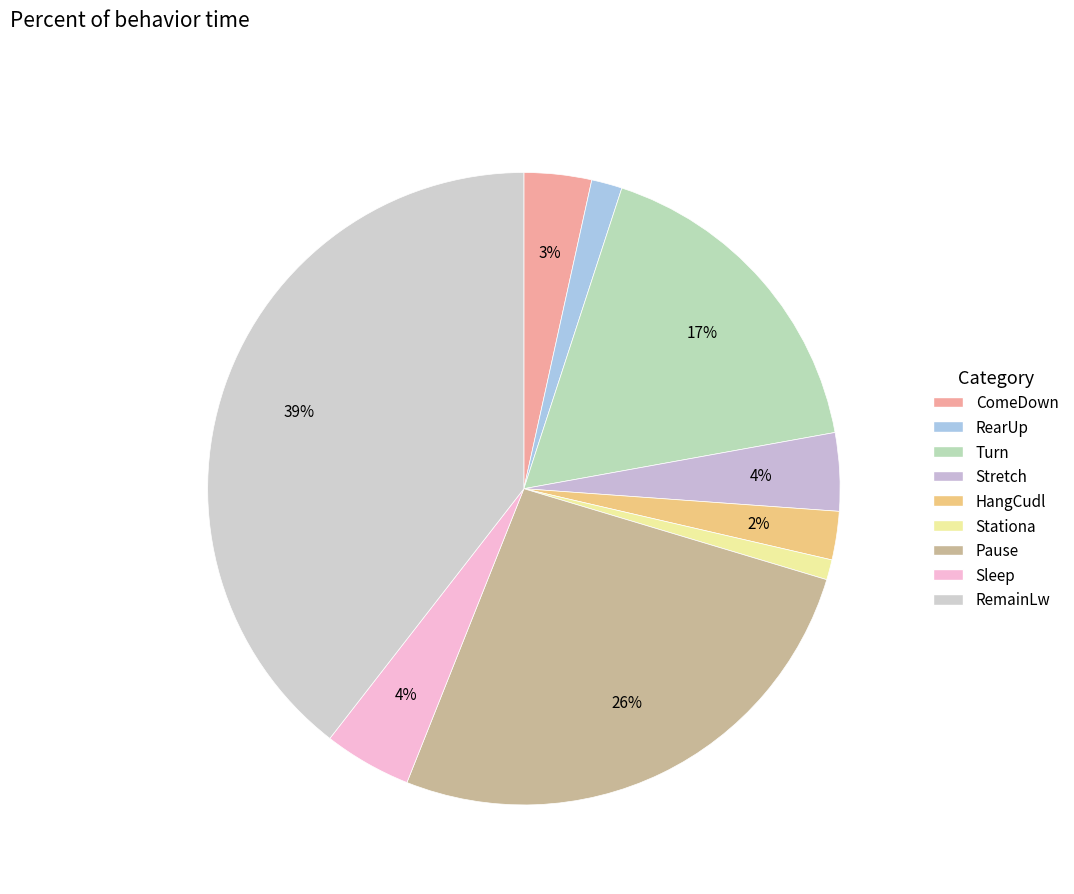

To the nearest percent, what is the difference between the RemainLw and RearUp slice percentages?

38%